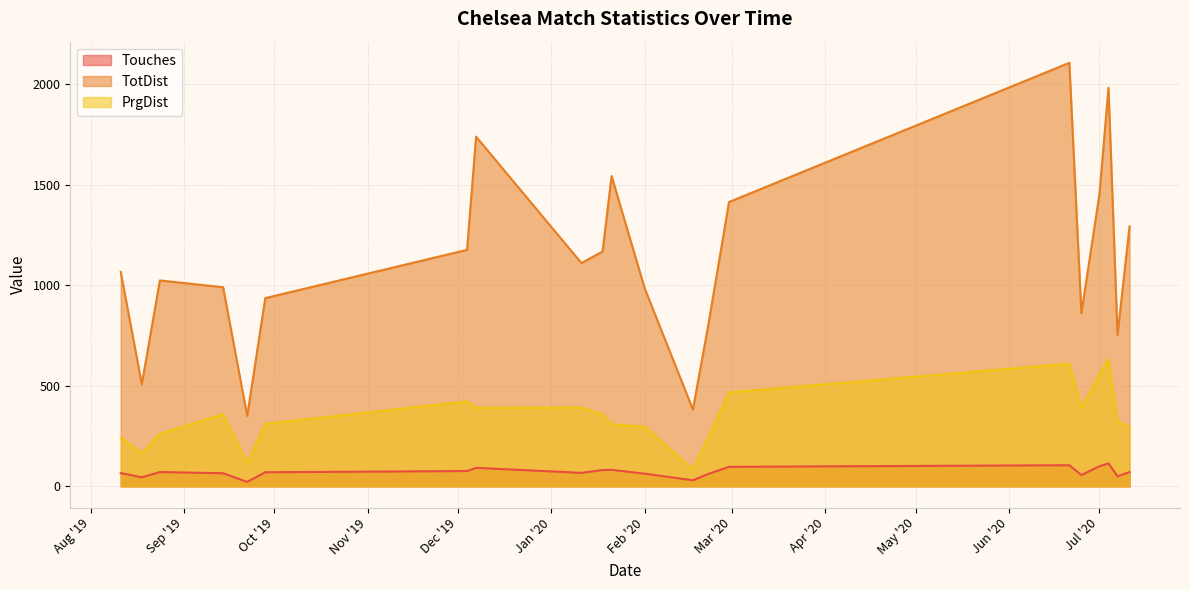

Is it true that Touches equals 56 at 2020-06-25?

True